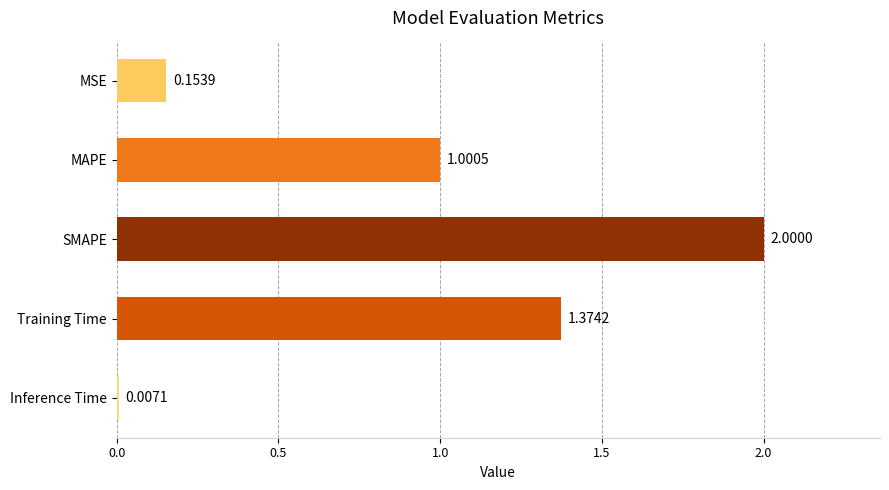

Which label corresponds to the largest value in the chart?

SMAPE